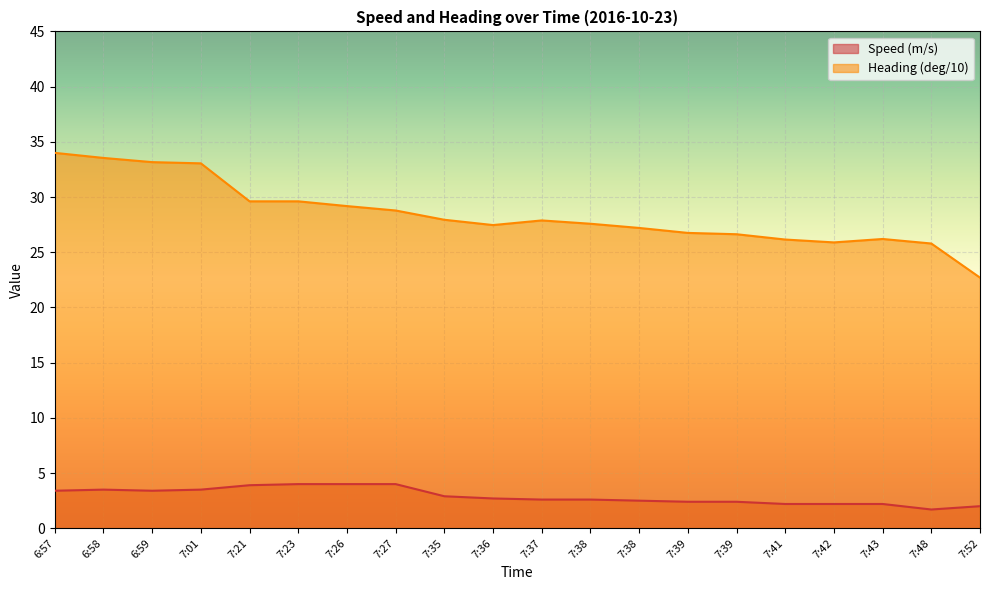

Count the number of data series in this chart.

2